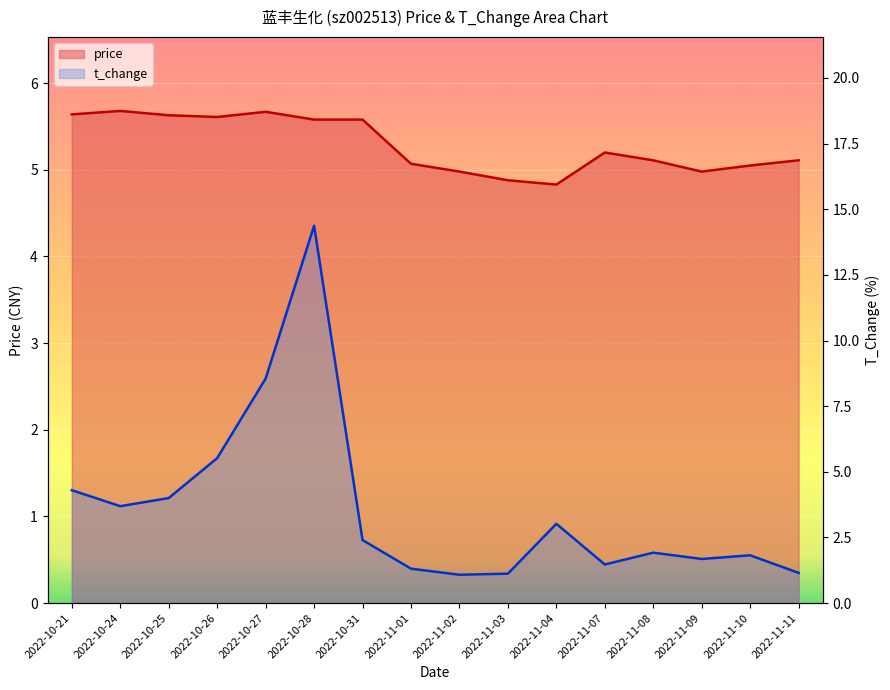

Reading right to left, list all the values displayed in this chart.

price: 2022-11-11=5.1	2022-11-10=5.0	2022-11-09=5.0	2022-11-08=5.1	2022-11-07=5.2	2022-11-04=4.8	2022-11-03=4.9	2022-11-02=5.0	2022-11-01=5.1	2022-10-31=5.6	2022-10-28=5.6	2022-10-27=5.7	2022-10-26=5.6	2022-10-25=5.6	2022-10-24=5.7	2022-10-21=5.6
t_change: 2022-11-11=1.1	2022-11-10=1.8	2022-11-09=1.7	2022-11-08=1.9	2022-11-07=1.5	2022-11-04=3.0	2022-11-03=1.1	2022-11-02=1.1	2022-11-01=1.3	2022-10-31=2.4	2022-10-28=14.4	2022-10-27=8.6	2022-10-26=5.5	2022-10-25=4.0	2022-10-24=3.7	2022-10-21=4.3